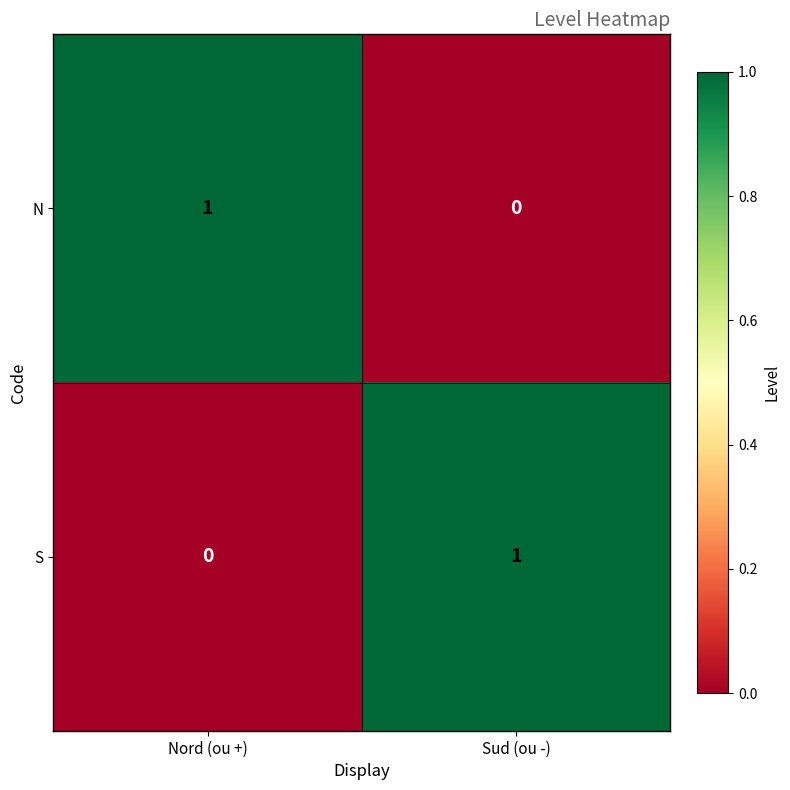

How many data points does each series have?

2